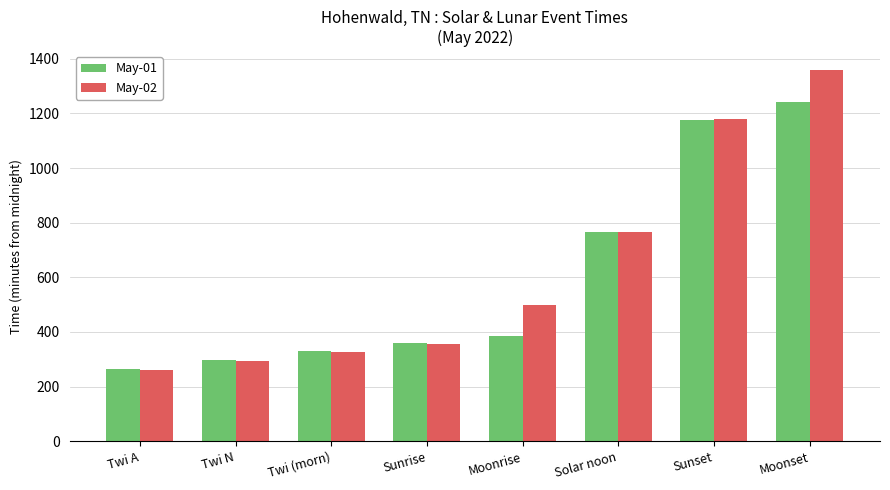

Rank the categories by May-01 value from highest to lowest.

Moonset, Sunset, Solar noon, Moonrise, Sunrise, Twi (morn), Twi N, Twi A